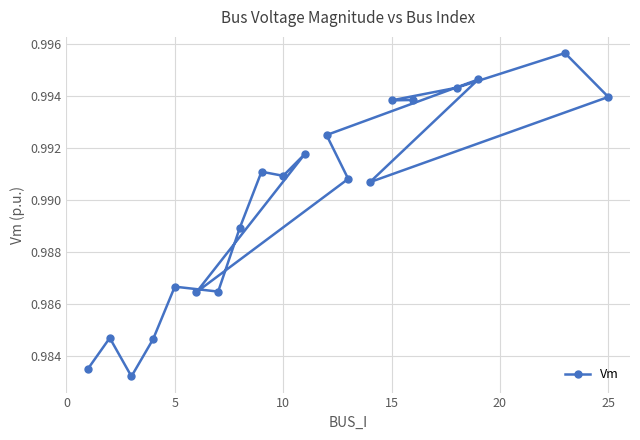

True or false: the data shows 1.5 at 5.

False